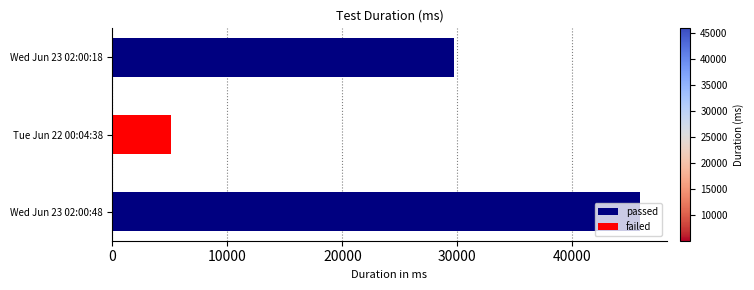

What is the maximum value shown in the chart?

45895